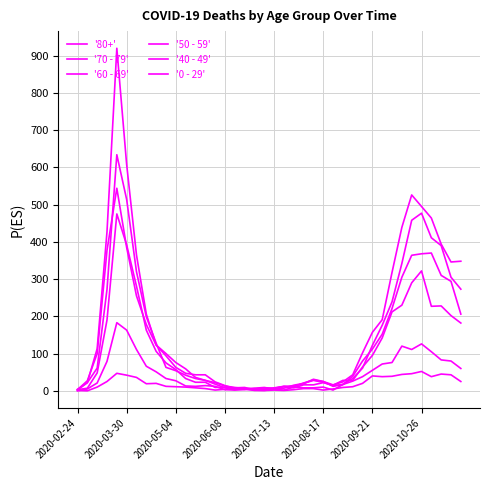

Is this an area chart (filled region under the line)?

No